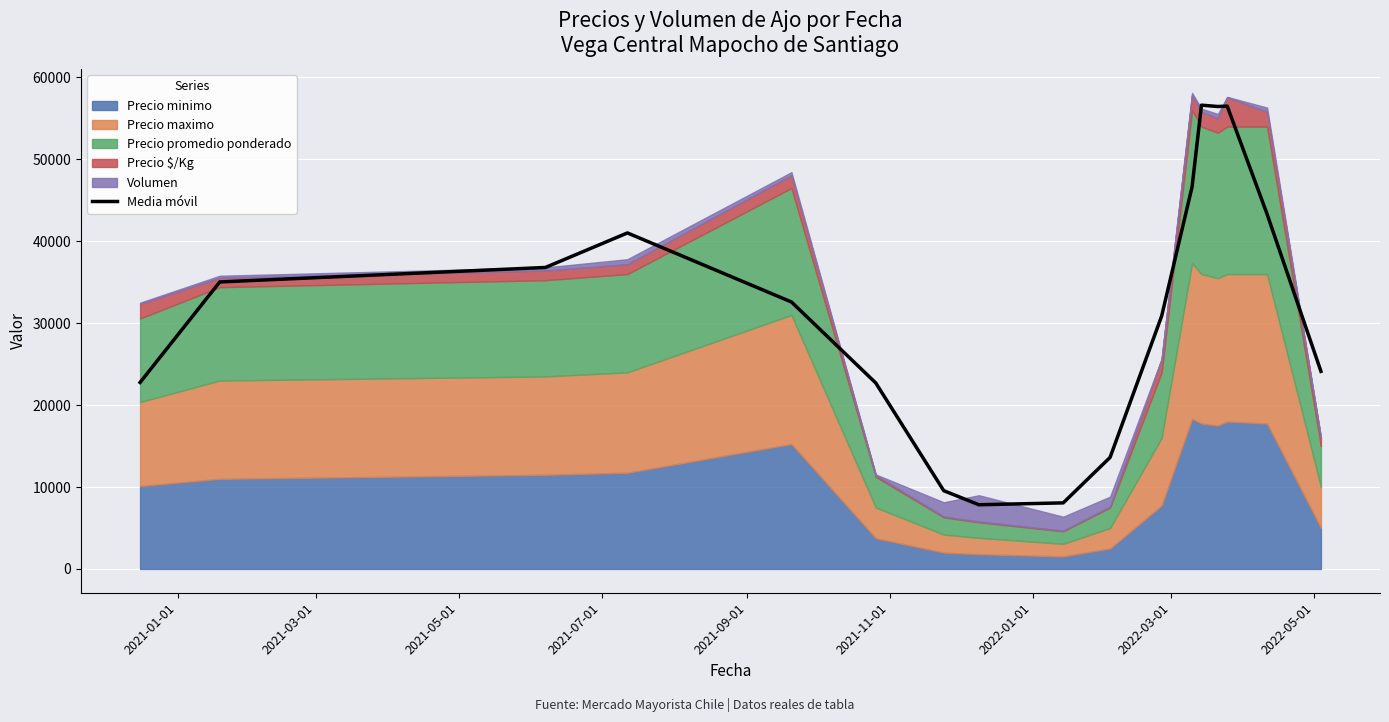

What is the minimum value for Media móvil?

7836.7